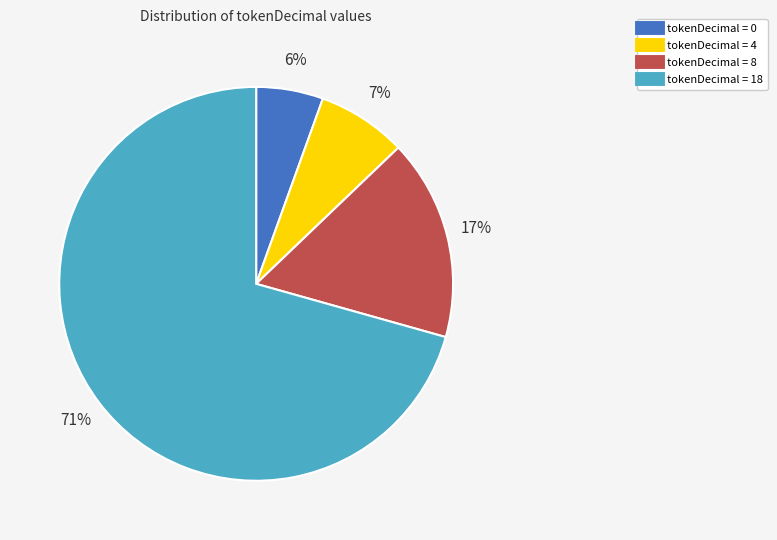

To the nearest percent, what is the average slice percentage?

25%